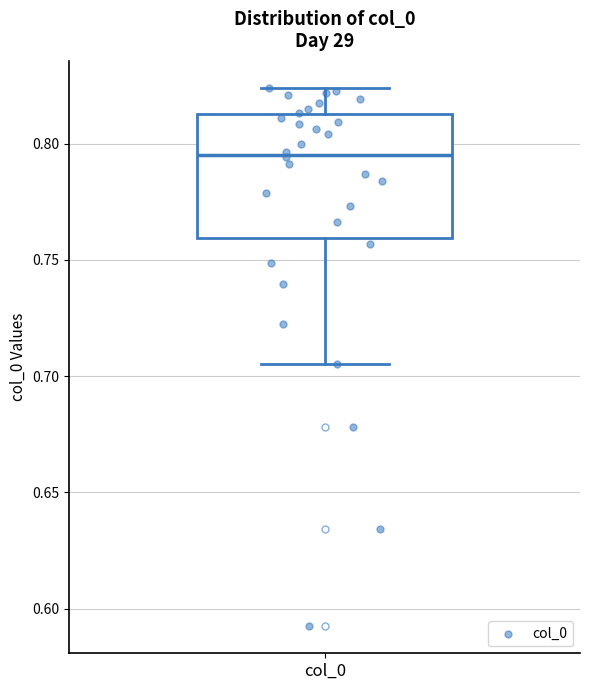

Where is the upper edge of the box for col_0 on the y-axis? The values are not printed on the chart, so give them approximately, as read against the axis.

0.815